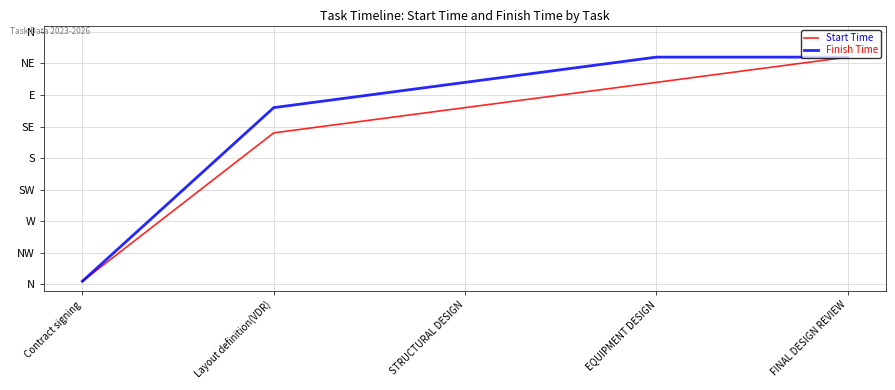

At which label does Finish Time reach its minimum?

Contract signing